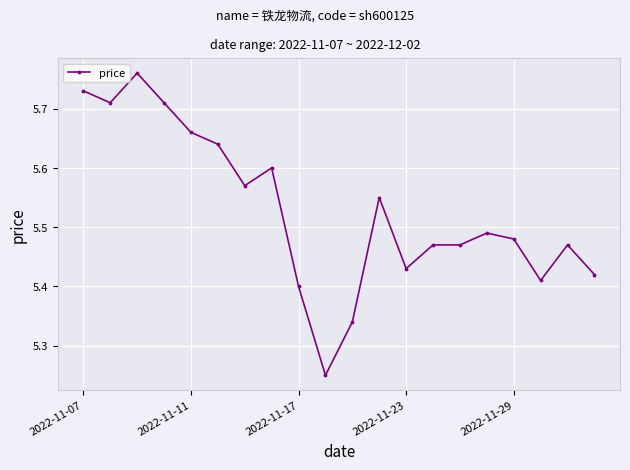

True or false: the data has more than 0 interior local peaks.

True